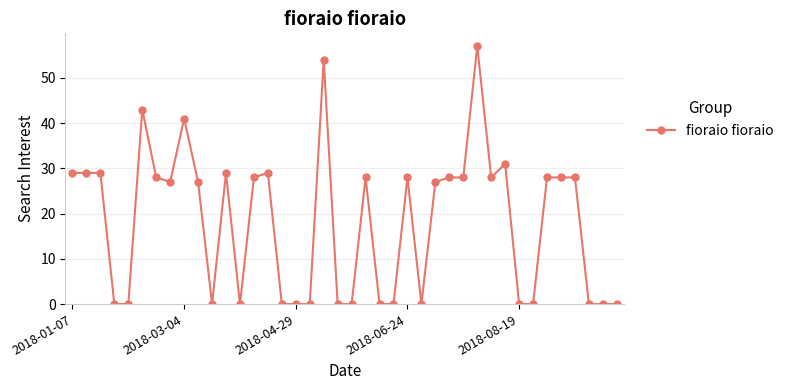

How many lines are shown in the chart?

1